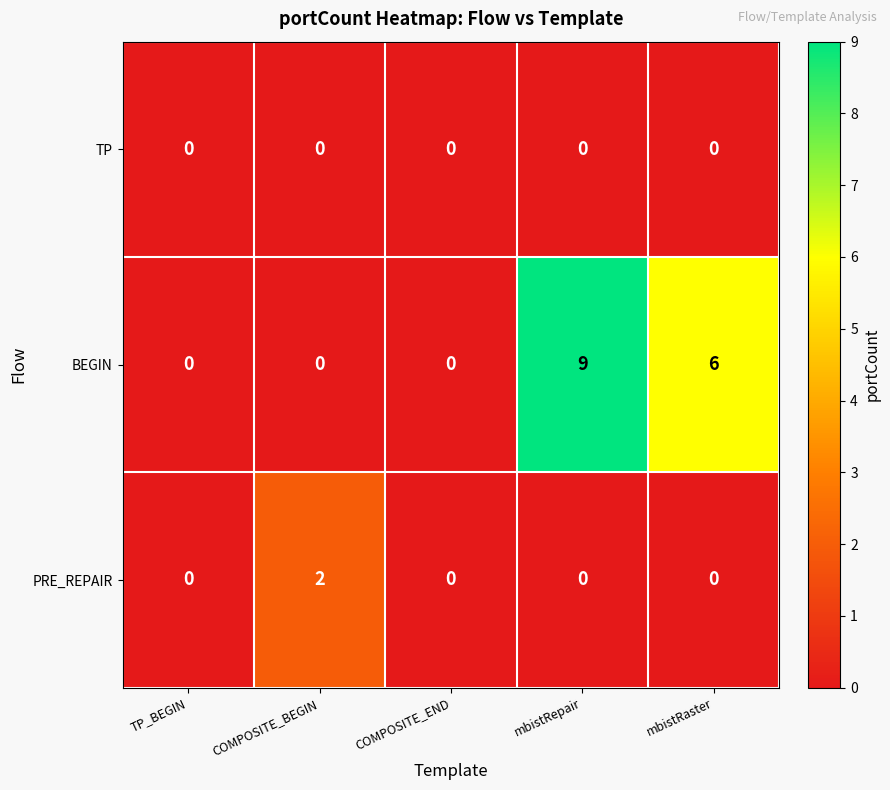

Where is BEGIN nearest to the value 4?

mbistRaster